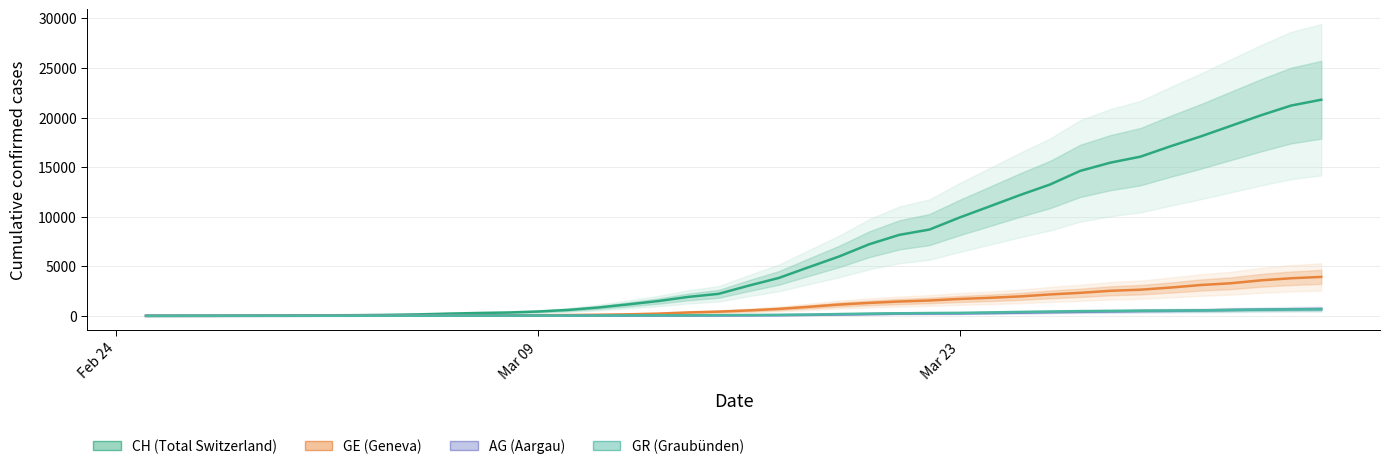

How many times do GR (Graubünden) and AG (Aargau) cross each other?

1